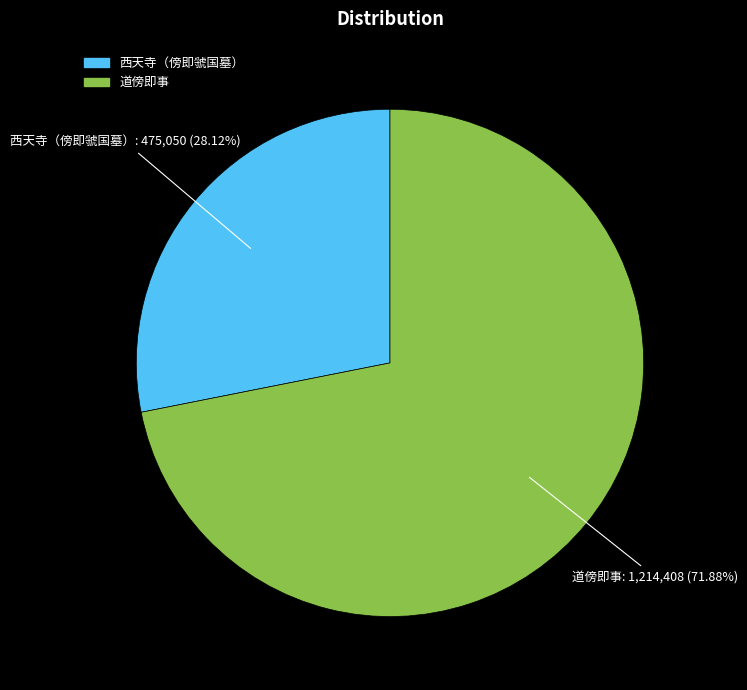

How many segments does this pie chart have?

2